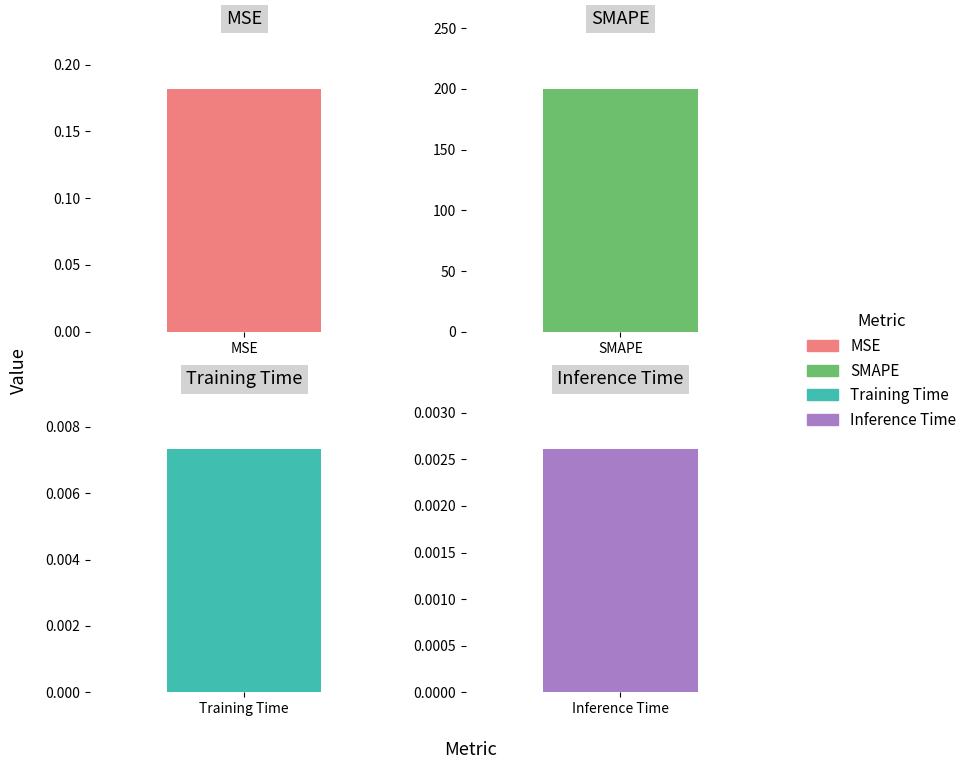

The chart shows a value of 0.0 at Inference Time. True or false?

False